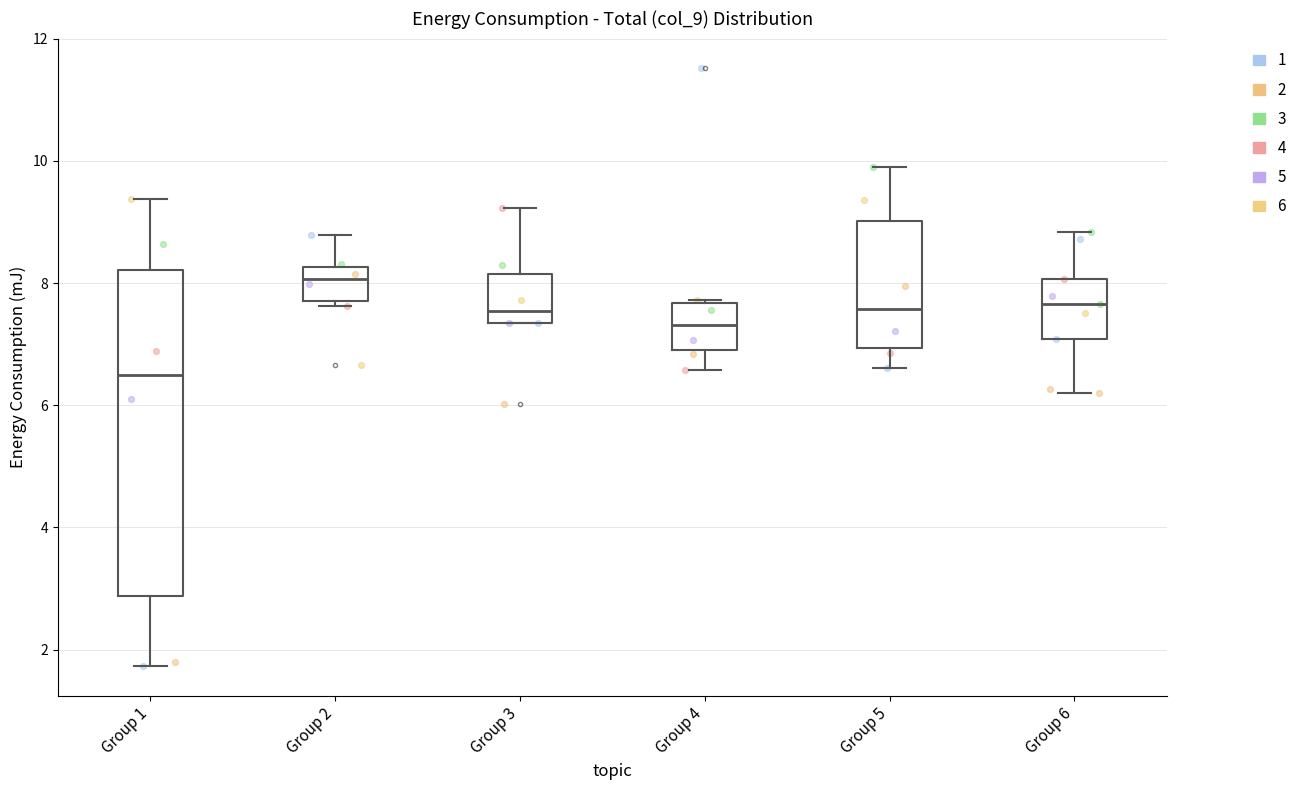

Where is the upper edge of the box for Group 1 on the y-axis? The values are not printed on the chart, so give them approximately, as read against the axis.

8.2